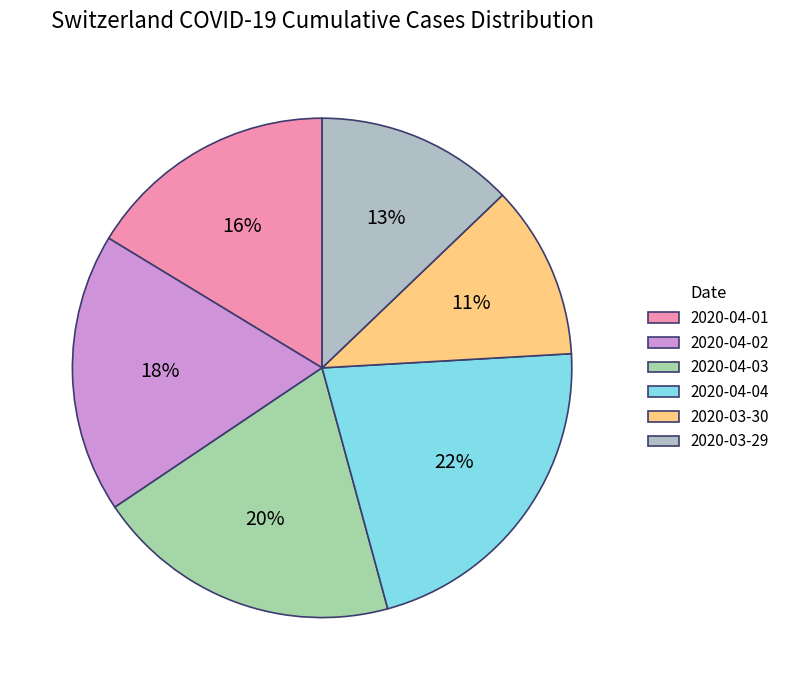

How many slices are in this pie chart?

6